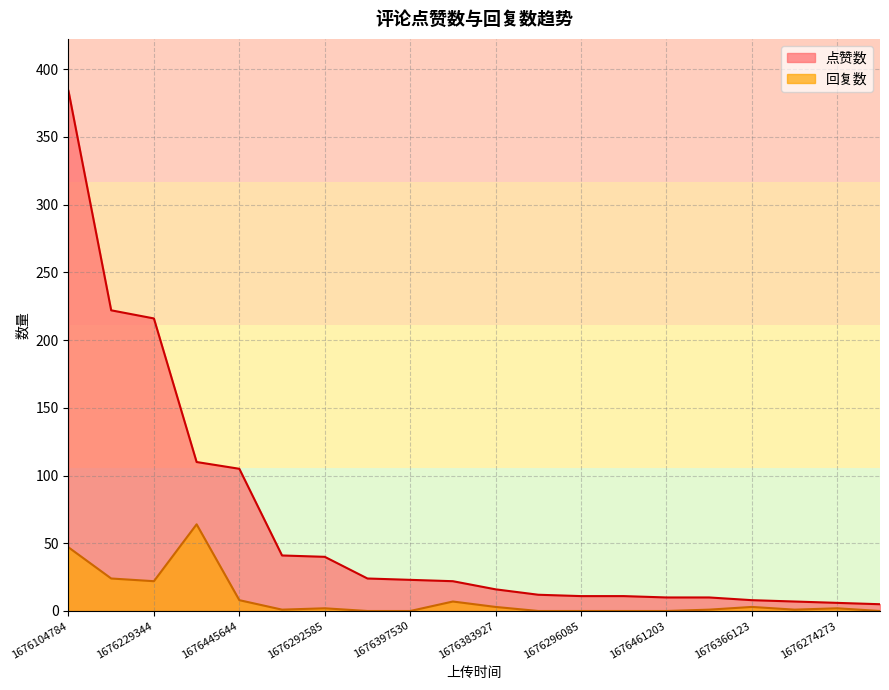

Count the number of categories in the chart.

20